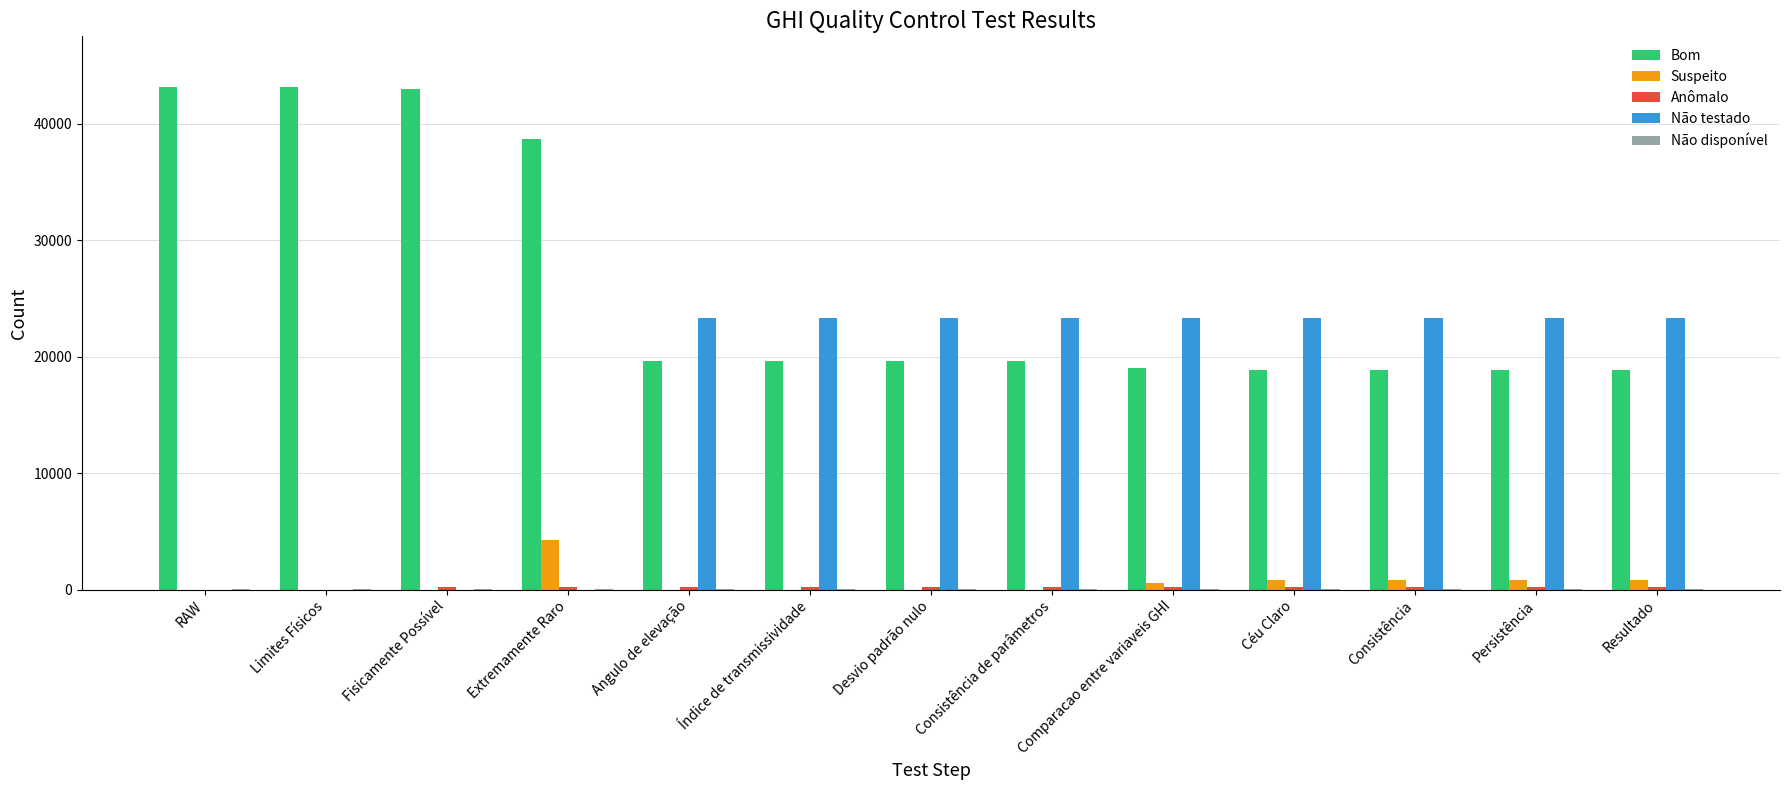

Which series has the largest total across all categories?

Bom